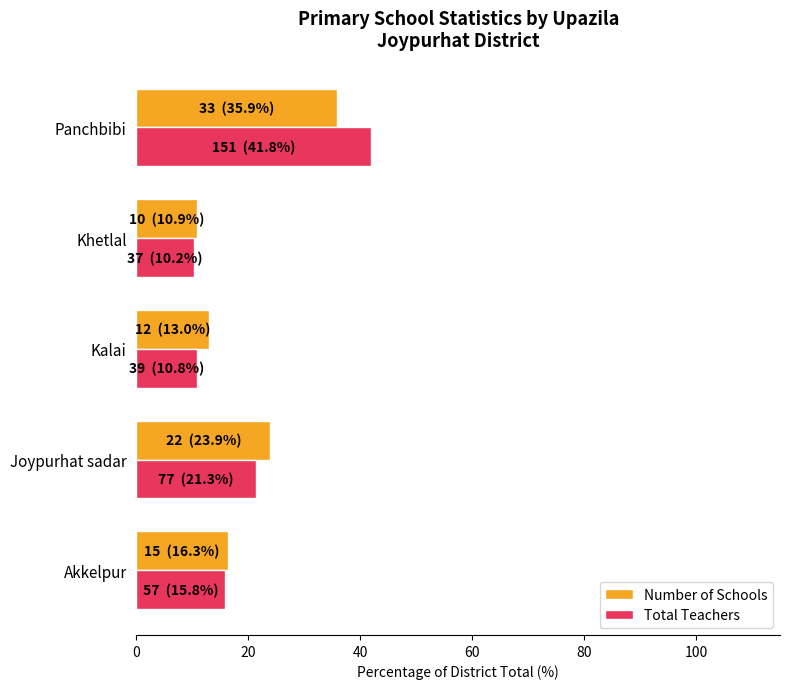

The Total Teachers series shows 25.7 at Akkelpur. True or false?

False